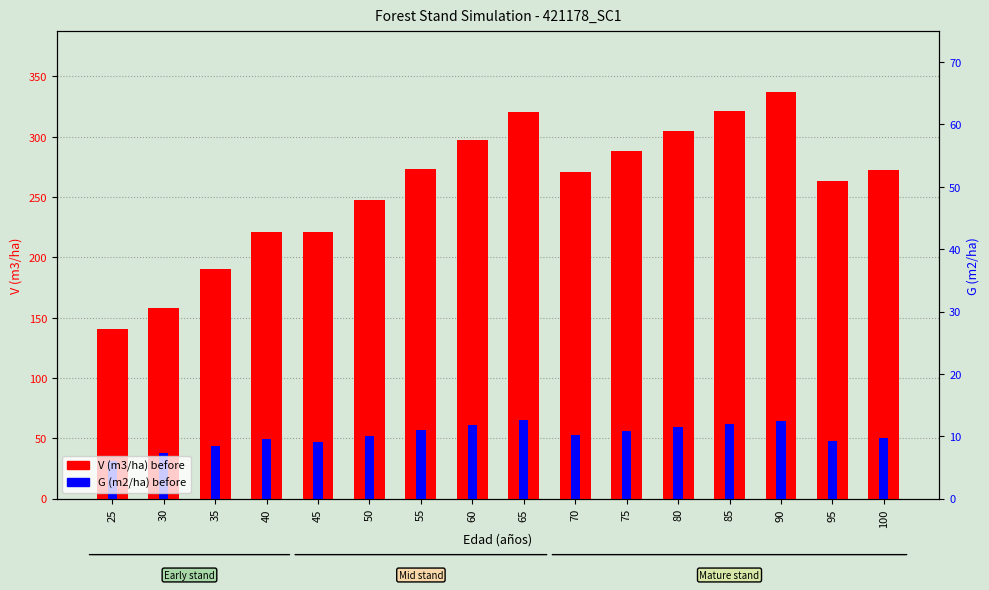

Which label corresponds to the smallest value in the chart?

25